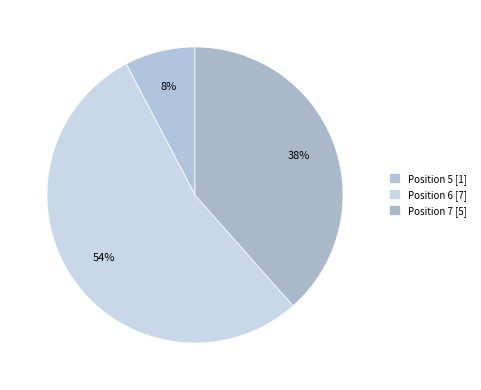

How much of the chart is everything except Position 5?

92.3%